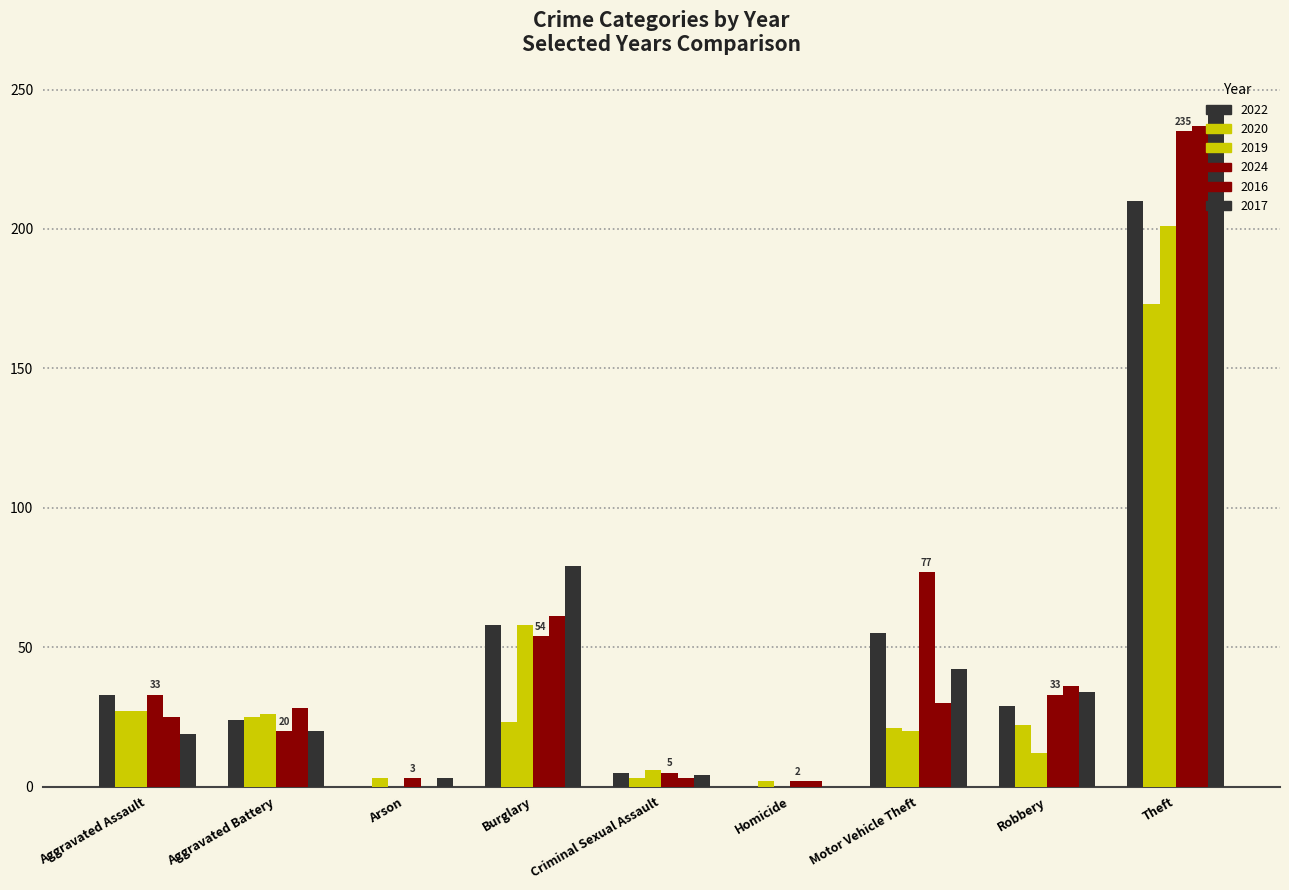

The 2024 series shows 1 at Arson. True or false?

False